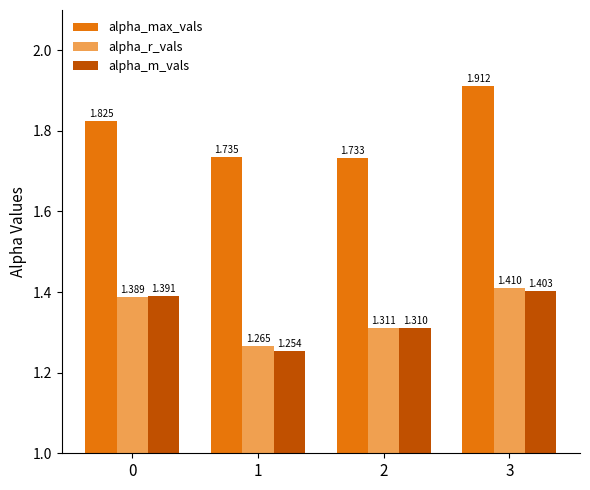

Which series has the largest total across all categories?

alpha_max_vals